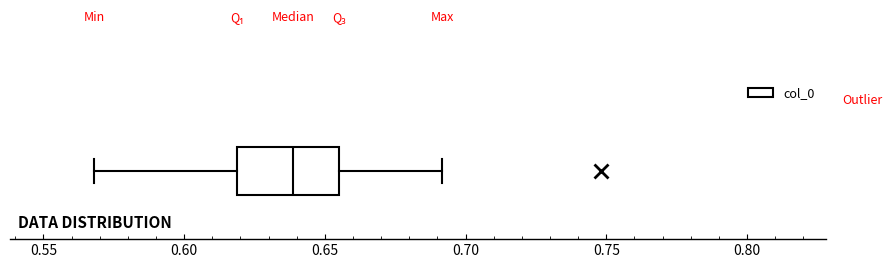

Where does the left whisker of the box end on the x-axis? The values are not printed on the chart, so give them approximately, as read against the axis.

0.570